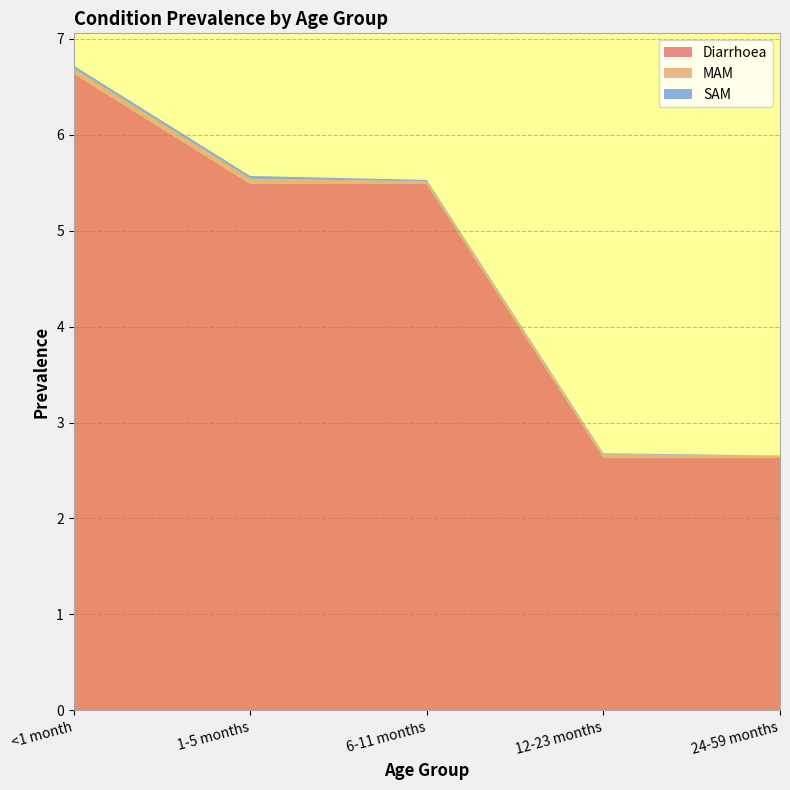

Reading left to right, what are all the values shown in this chart?

Diarrhoea: <1 month=6.6	1-5 months=5.5	6-11 months=5.5	12-23 months=2.6	24-59 months=2.6
MAM: <1 month=0.1	1-5 months=0.1	6-11 months=0.0	12-23 months=0.0	24-59 months=0.0
SAM: <1 month=0.0	1-5 months=0.0	6-11 months=0.0	12-23 months=0.0	24-59 months=0.0